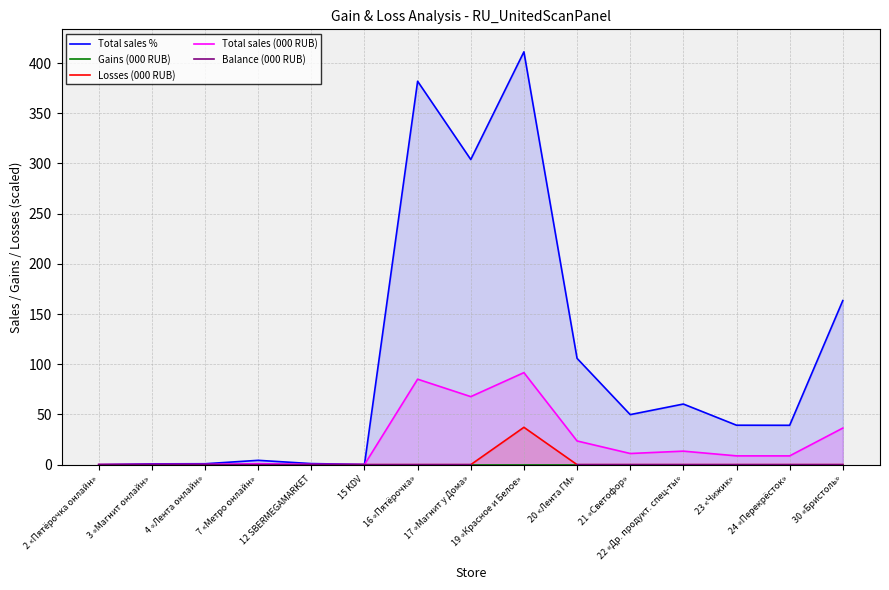

At how many categories does at least one series exceed 72?

5